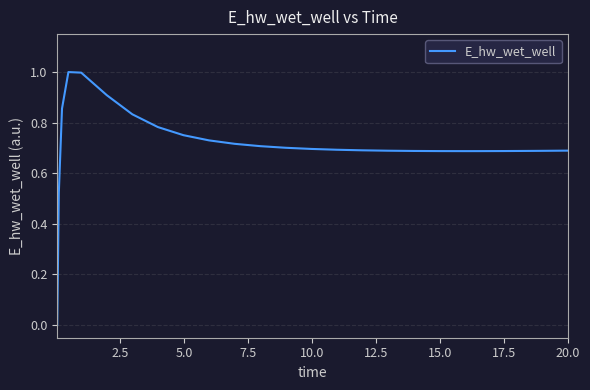

What is the difference between the maximum and minimum values?

1.0